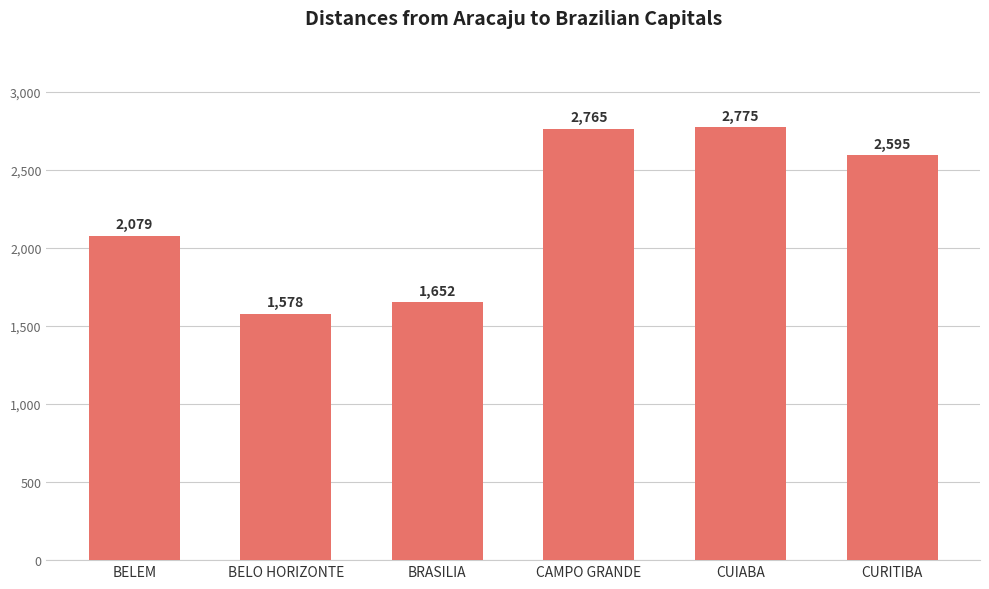

What is the average value?

2241